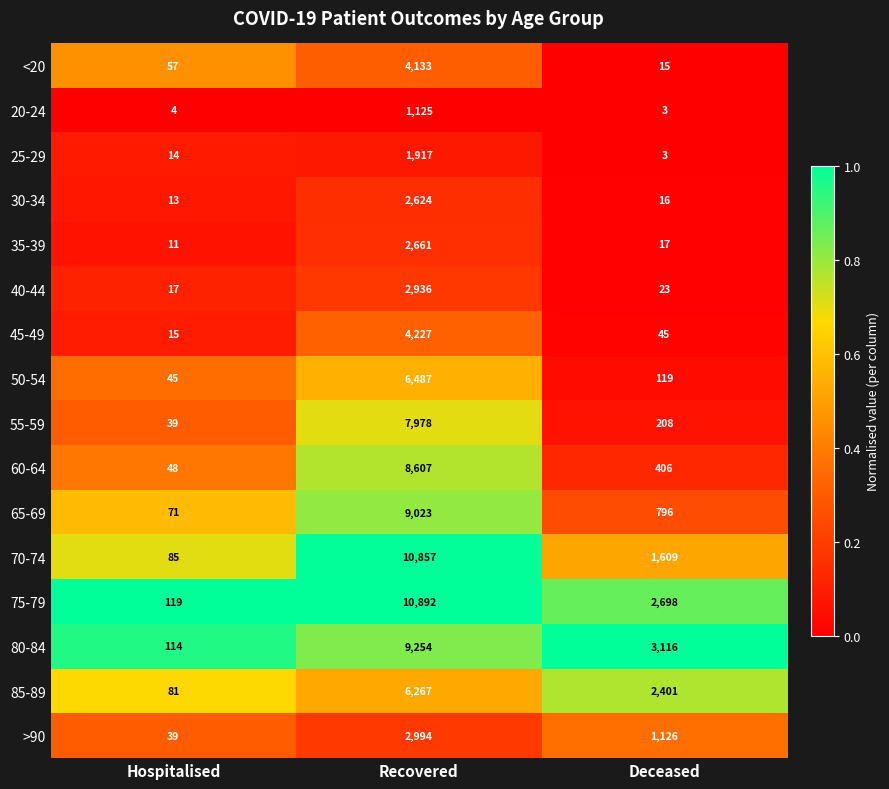

Is it true that >90 equals 693 at Recovered?

False